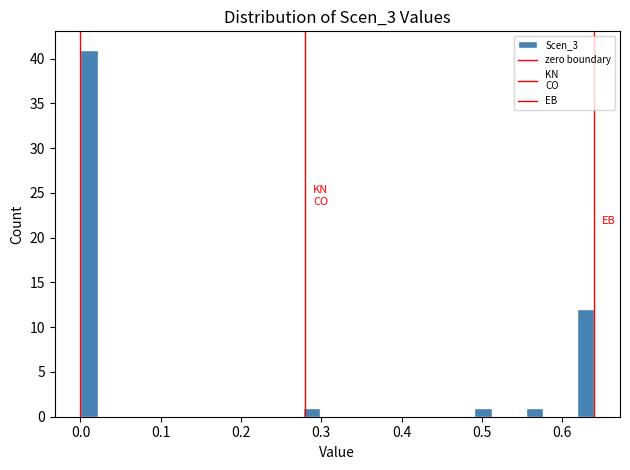

Read against the x-axis, roughly where is the centre of the tallest bar?

0.01